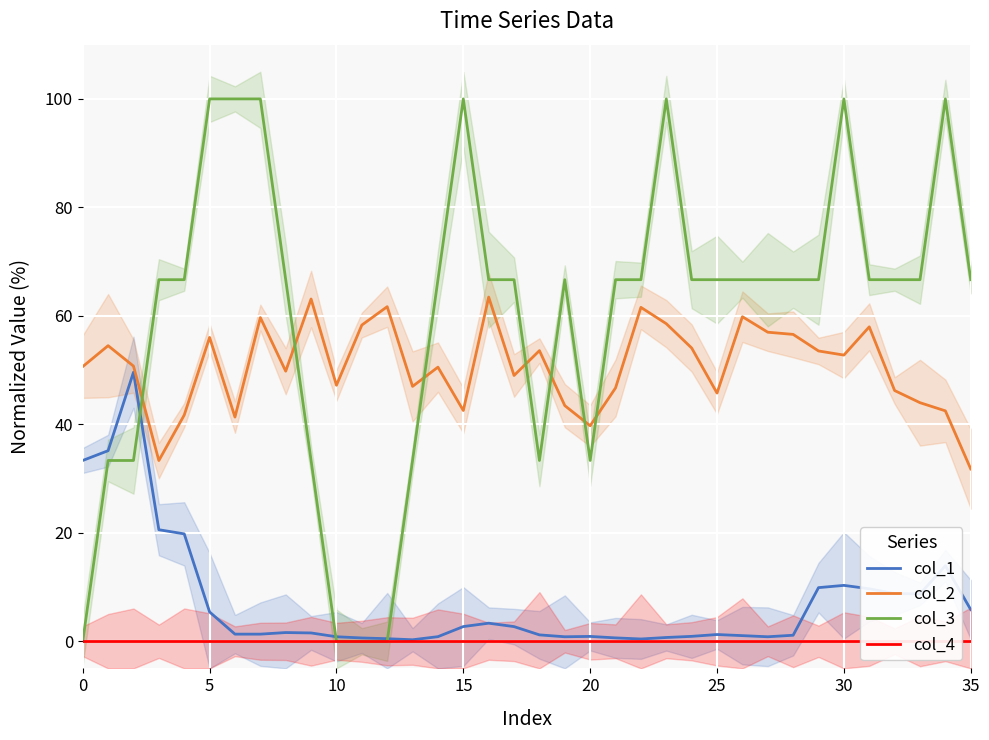

Reading left to right, extract all data points from this chart.

col_1: 33.3	35.1	49.6	20.6	19.8	5.4	1.3	1.3	1.6	1.5	0.8	0.6	0.5	0.3	0.8	2.7	3.3	2.7	1.2	0.8	0.9	0.6	0.4	0.7	0.9	1.2	1.0	0.8	1.1	9.9	10.3	9.7	8.8	8.7	13.9	5.8
col_2: 50.6	54.5	50.7	33.3	41.7	56.0	41.3	59.7	49.8	63.1	47.2	58.3	61.7	47.0	50.5	42.5	63.5	49.0	53.6	43.4	39.7	46.7	61.6	58.6	54.1	45.8	59.8	57.0	56.6	53.5	52.8	58.0	46.2	44.0	42.5	31.8
col_3: 0.0	33.3	33.3	66.7	66.7	100.0	100.0	100.0	66.7	33.3	0.0	0.0	0.0	33.3	66.7	100.0	66.7	66.7	33.3	66.7	33.3	66.7	66.7	100.0	66.7	66.7	66.7	66.7	66.7	66.7	100.0	66.7	66.7	66.7	100.0	66.7
col_4: 0.0	0.0	0.0	0.0	0.0	0.0	0.0	0.0	0.0	0.0	0.0	0.0	0.0	0.0	0.0	0.0	0.0	0.0	0.0	0.0	0.0	0.0	0.0	0.0	0.0	0.0	0.0	0.0	0.0	0.0	0.0	0.0	0.0	0.0	0.0	0.0